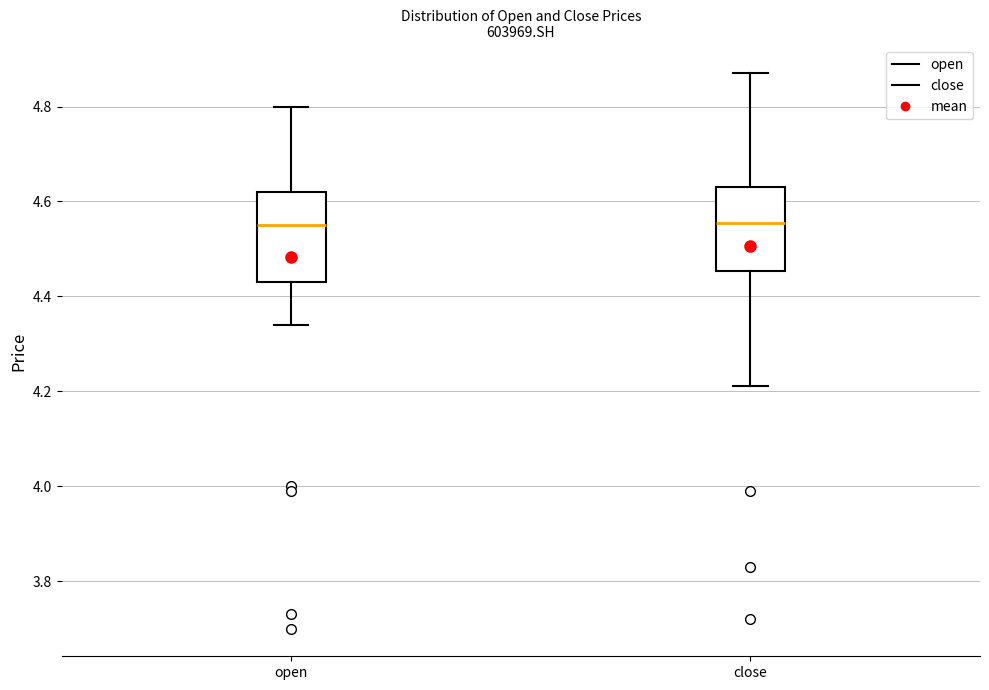

Reading left to right, transcribe this box plot: for each box, give where its median line is, the range the box spans, and where its two whiskers end, as read against the y-axis. The values are not printed on the chart, so give them approximately, as read against the axis.

open: median 4.56, box 4.44 to 4.62, whiskers 4.34 to 4.80
close: median 4.56, box 4.46 to 4.64, whiskers 4.22 to 4.88